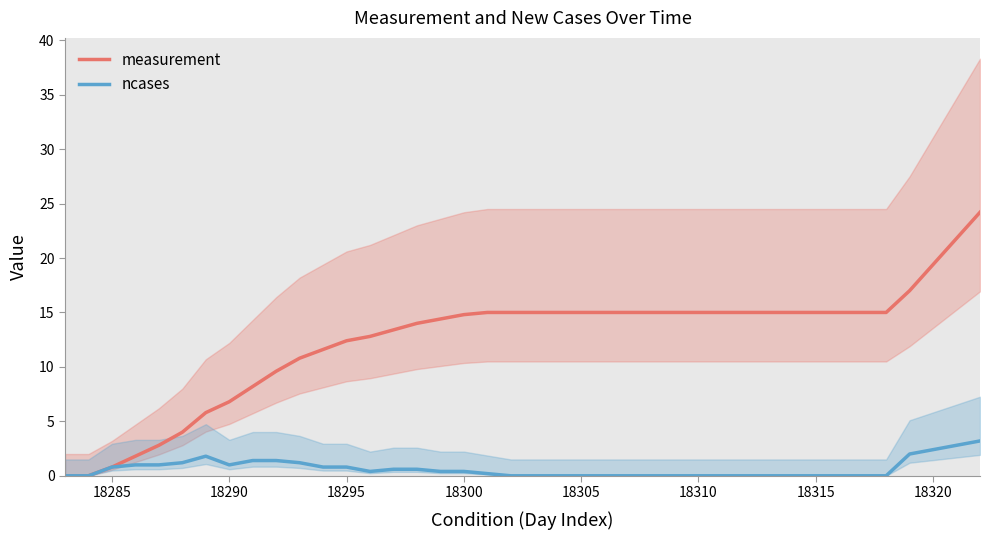

What is the average value of the ncases series?

0.6